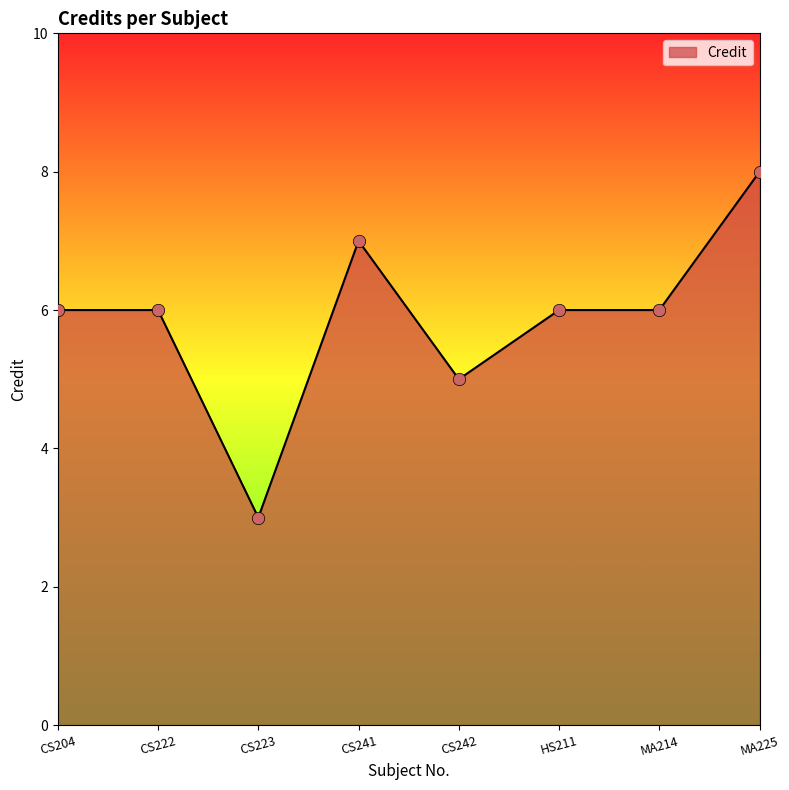

Which has a higher value, CS242 or HS211?

HS211